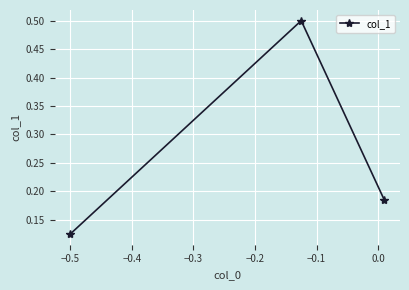

What is the difference between the maximum and minimum values?

0.4